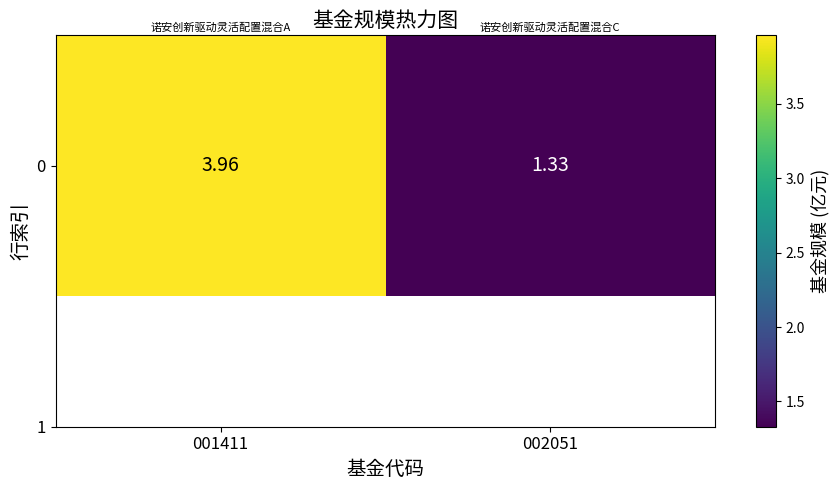

The chart shows a value of 1.3 at 002051. True or false?

True